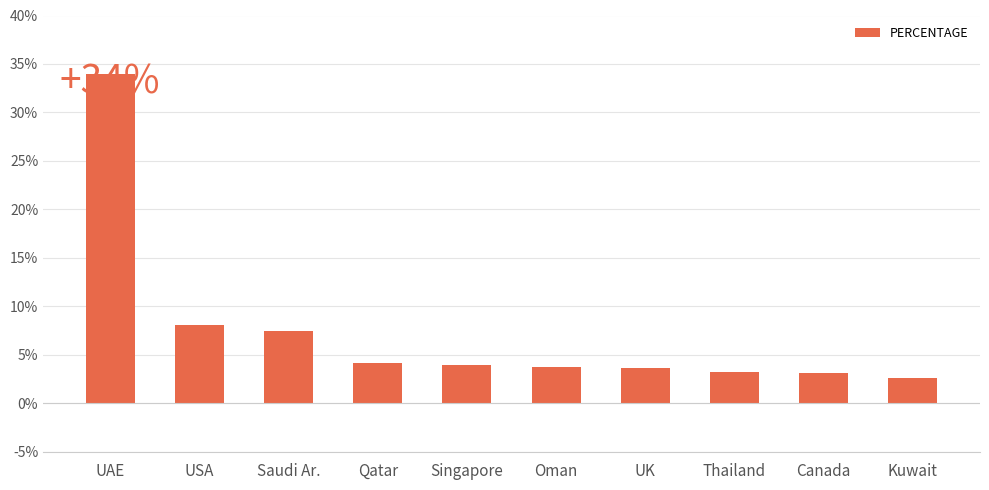

What is the label of the 1st bar from the right?

Kuwait